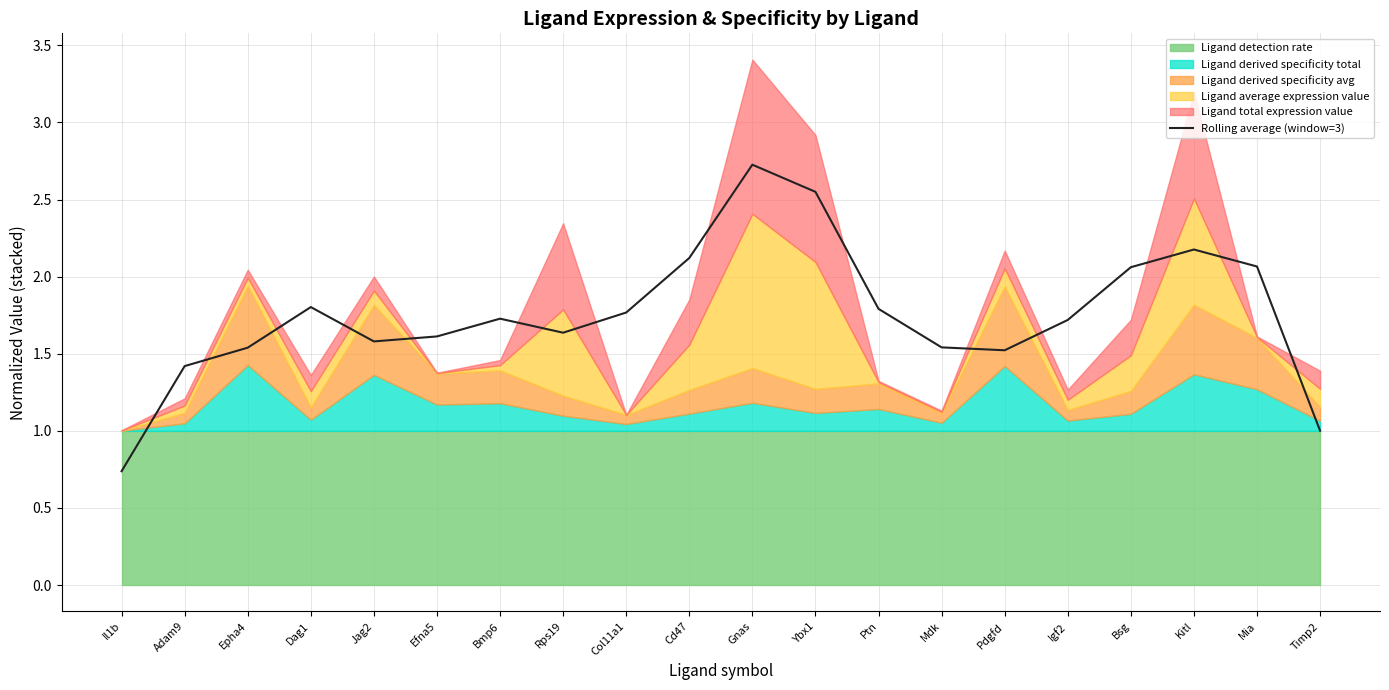

What position from the right is Cd47?

11